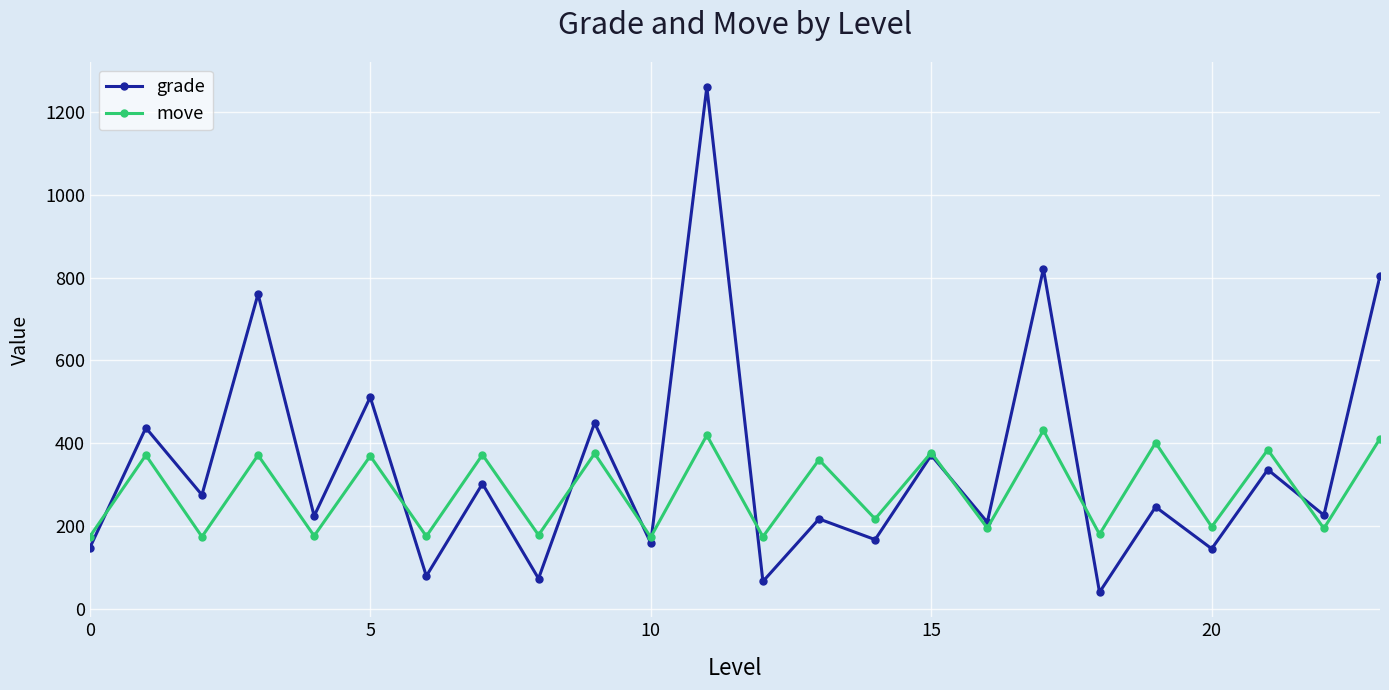

What is the minimum value for grade?

40